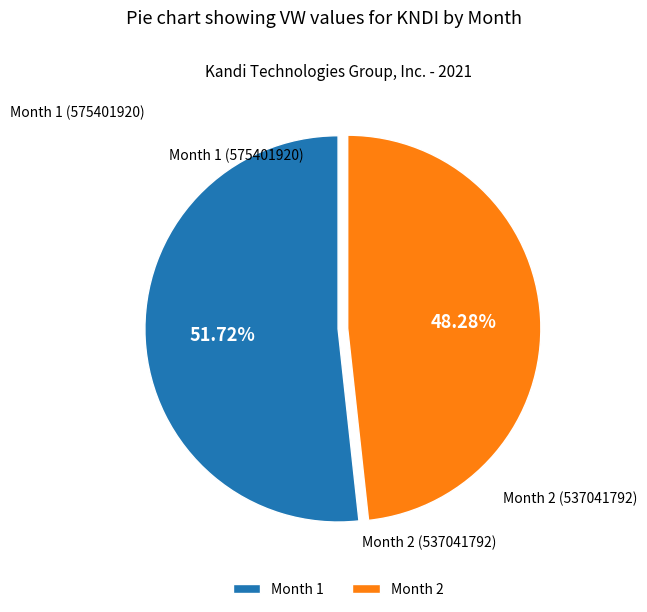

Approximately how many times larger is the value at Month 2 compared to Month 1?

0.9